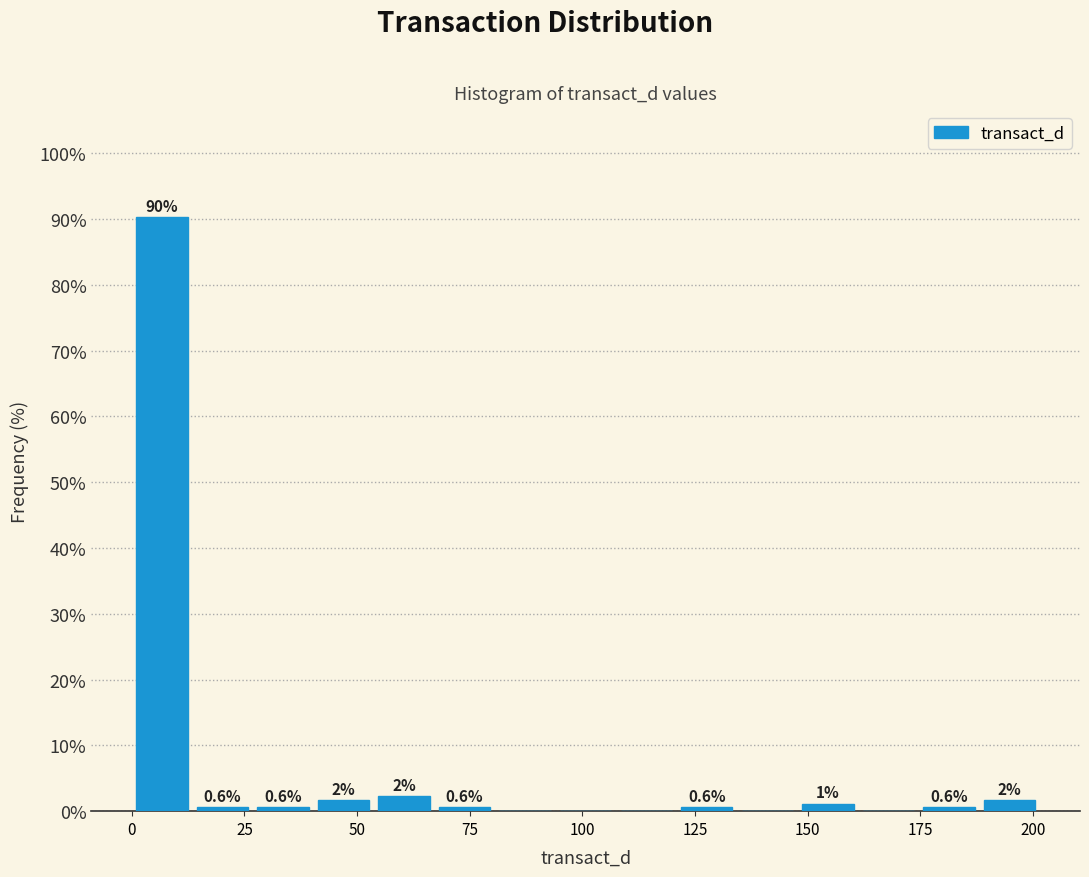

Around what value on the x-axis is the tallest bar? Give the approximate position of its centre, as read against the axis.

5